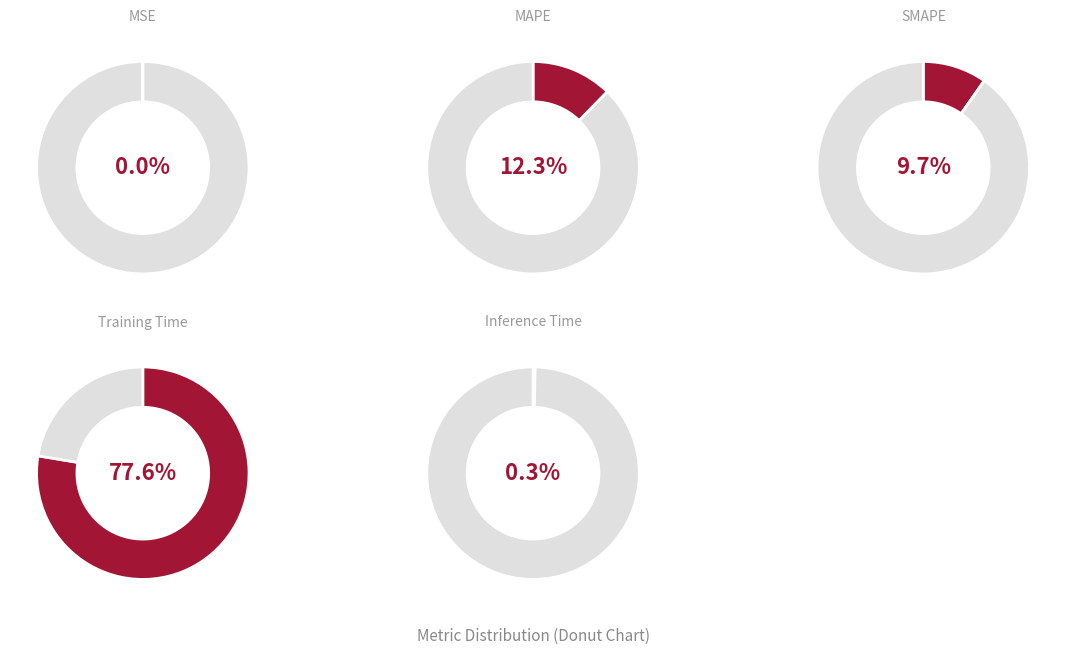

What is the smallest slice in the pie chart?

MSE